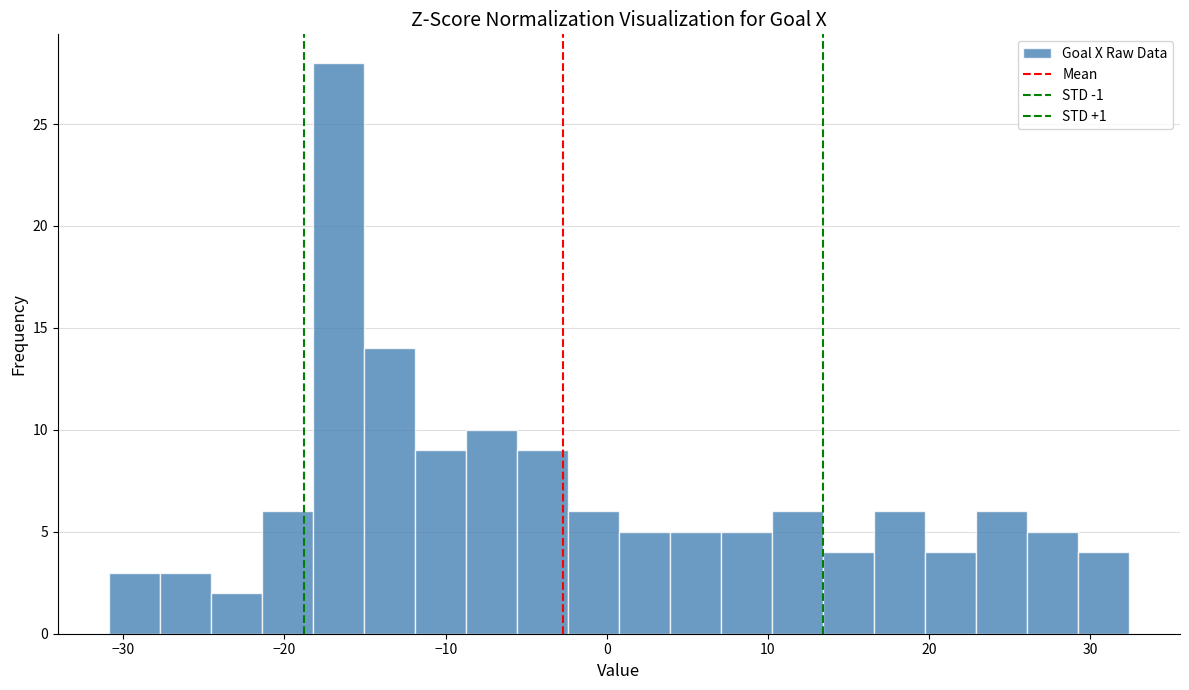

Read against the x-axis, roughly where is the centre of the tallest bar?

-17